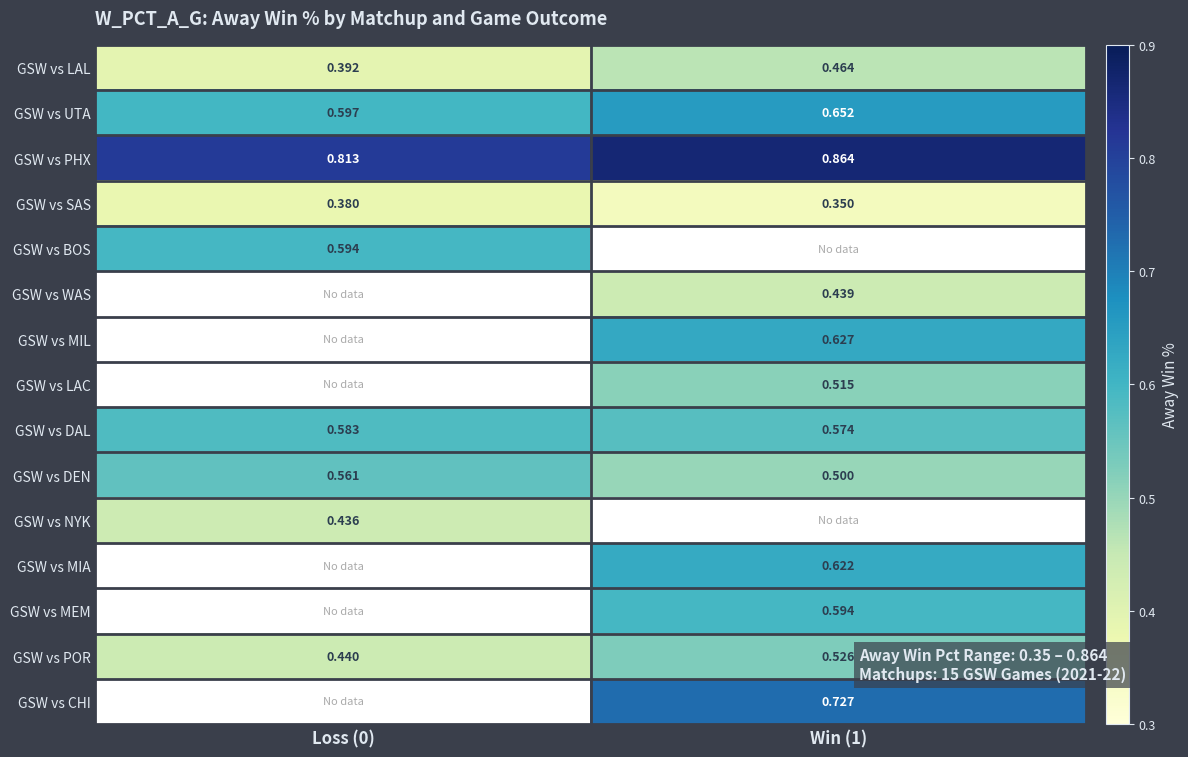

What is the smallest value displayed?

0.3